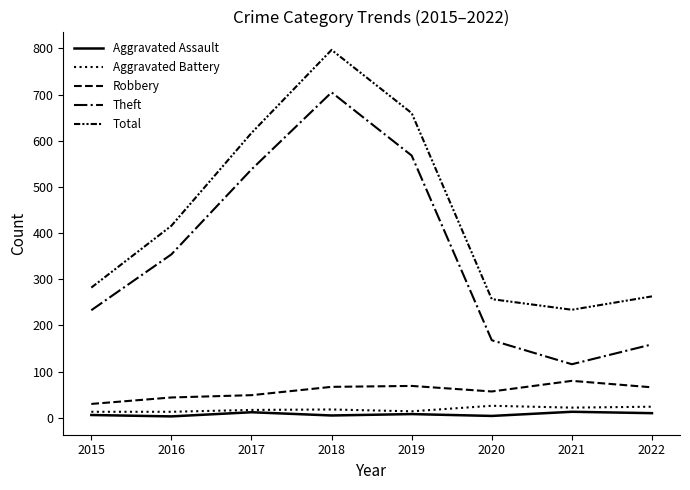

What is the maximum value for Aggravated Assault?

13